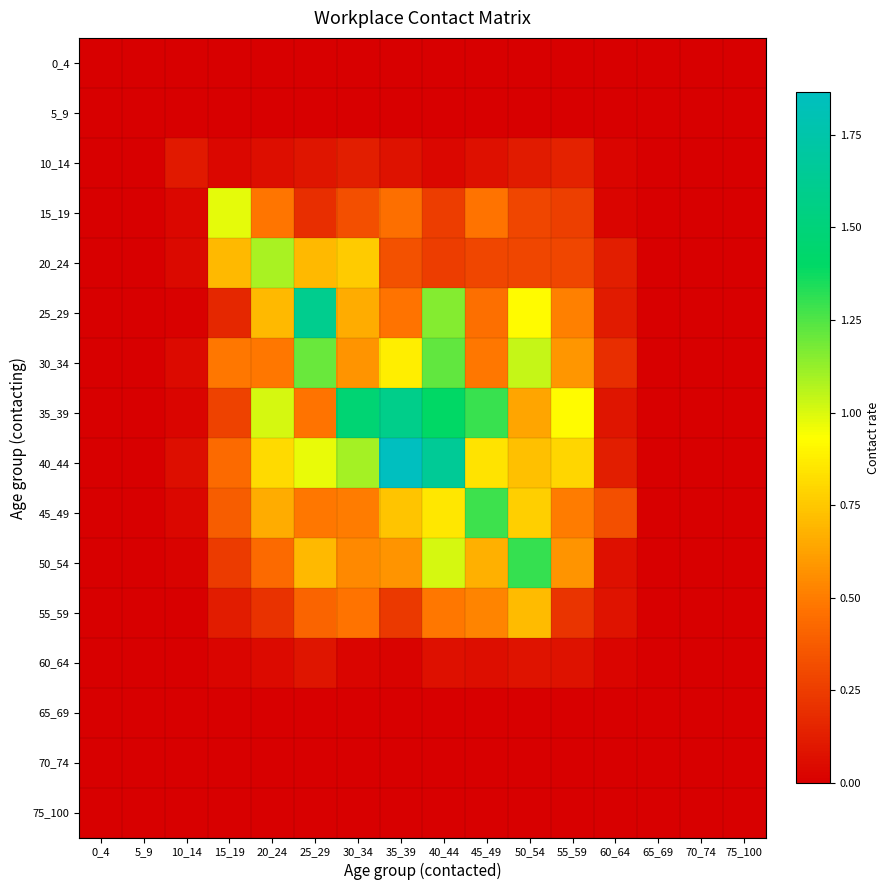

Reading left to right, what are all the values shown in this chart?

0_4: 0_4=0.0	5_9=0.0	10_14=0.0	15_19=0.0	20_24=0.0	25_29=0.0	30_34=0.0	35_39=0.0	40_44=0.0	45_49=0.0	50_54=0.0	55_59=0.0	60_64=0.0	65_69=0.0	70_74=0.0	75_100=0.0
5_9: 0_4=0.0	5_9=0.0	10_14=0.0	15_19=0.0	20_24=0.0	25_29=0.0	30_34=0.0	35_39=0.0	40_44=0.0	45_49=0.0	50_54=0.0	55_59=0.0	60_64=0.0	65_69=0.0	70_74=0.0	75_100=0.0
10_14: 0_4=0.0	5_9=0.0	10_14=0.1	15_19=0.0	20_24=0.1	25_29=0.1	30_34=0.1	35_39=0.1	40_44=0.0	45_49=0.1	50_54=0.1	55_59=0.1	60_64=0.0	65_69=0.0	70_74=0.0	75_100=0.0
15_19: 0_4=0.0	5_9=0.0	10_14=0.0	15_19=1.0	20_24=0.5	25_29=0.2	30_34=0.3	35_39=0.5	40_44=0.3	45_49=0.5	50_54=0.3	55_59=0.3	60_64=0.0	65_69=0.0	70_74=0.0	75_100=0.0
20_24: 0_4=0.0	5_9=0.0	10_14=0.0	15_19=0.7	20_24=1.1	25_29=0.7	30_34=0.8	35_39=0.3	40_44=0.2	45_49=0.3	50_54=0.3	55_59=0.3	60_64=0.1	65_69=0.0	70_74=0.0	75_100=0.0
25_29: 0_4=0.0	5_9=0.0	10_14=0.0	15_19=0.2	20_24=0.7	25_29=1.6	30_34=0.7	35_39=0.5	40_44=1.2	45_49=0.5	50_54=0.9	55_59=0.5	60_64=0.1	65_69=0.0	70_74=0.0	75_100=0.0
30_34: 0_4=0.0	5_9=0.0	10_14=0.0	15_19=0.5	20_24=0.5	25_29=1.2	30_34=0.6	35_39=0.9	40_44=1.2	45_49=0.5	50_54=1.0	55_59=0.6	60_64=0.2	65_69=0.0	70_74=0.0	75_100=0.0
35_39: 0_4=0.0	5_9=0.0	10_14=0.0	15_19=0.3	20_24=1.0	25_29=0.5	30_34=1.5	35_39=1.6	40_44=1.4	45_49=1.3	50_54=0.6	55_59=0.9	60_64=0.1	65_69=0.0	70_74=0.0	75_100=0.0
40_44: 0_4=0.0	5_9=0.0	10_14=0.1	15_19=0.4	20_24=0.8	25_29=1.0	30_34=1.1	35_39=1.9	40_44=1.6	45_49=0.8	50_54=0.7	55_59=0.8	60_64=0.1	65_69=0.0	70_74=0.0	75_100=0.0
45_49: 0_4=0.0	5_9=0.0	10_14=0.0	15_19=0.4	20_24=0.7	25_29=0.5	30_34=0.5	35_39=0.7	40_44=0.9	45_49=1.3	50_54=0.8	55_59=0.5	60_64=0.3	65_69=0.0	70_74=0.0	75_100=0.0
50_54: 0_4=0.0	5_9=0.0	10_14=0.0	15_19=0.2	20_24=0.4	25_29=0.7	30_34=0.5	35_39=0.6	40_44=1.0	45_49=0.7	50_54=1.3	55_59=0.6	60_64=0.1	65_69=0.0	70_74=0.0	75_100=0.0
55_59: 0_4=0.0	5_9=0.0	10_14=0.0	15_19=0.1	20_24=0.2	25_29=0.4	30_34=0.5	35_39=0.2	40_44=0.5	45_49=0.5	50_54=0.7	55_59=0.2	60_64=0.1	65_69=0.0	70_74=0.0	75_100=0.0
60_64: 0_4=0.0	5_9=0.0	10_14=0.0	15_19=0.0	20_24=0.0	25_29=0.1	30_34=0.0	35_39=0.0	40_44=0.1	45_49=0.1	50_54=0.1	55_59=0.1	60_64=0.0	65_69=0.0	70_74=0.0	75_100=0.0
65_69: 0_4=0.0	5_9=0.0	10_14=0.0	15_19=0.0	20_24=0.0	25_29=0.0	30_34=0.0	35_39=0.0	40_44=0.0	45_49=0.0	50_54=0.0	55_59=0.0	60_64=0.0	65_69=0.0	70_74=0.0	75_100=0.0
70_74: 0_4=0.0	5_9=0.0	10_14=0.0	15_19=0.0	20_24=0.0	25_29=0.0	30_34=0.0	35_39=0.0	40_44=0.0	45_49=0.0	50_54=0.0	55_59=0.0	60_64=0.0	65_69=0.0	70_74=0.0	75_100=0.0
75_100: 0_4=0.0	5_9=0.0	10_14=0.0	15_19=0.0	20_24=0.0	25_29=0.0	30_34=0.0	35_39=0.0	40_44=0.0	45_49=0.0	50_54=0.0	55_59=0.0	60_64=0.0	65_69=0.0	70_74=0.0	75_100=0.0